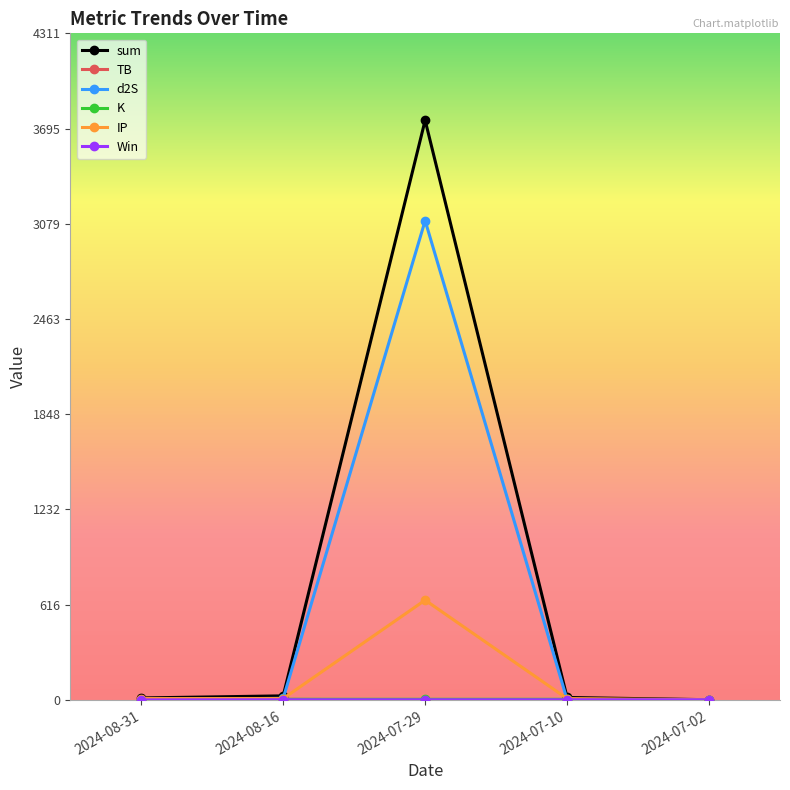

Which series has the largest range (max minus min)?

sum